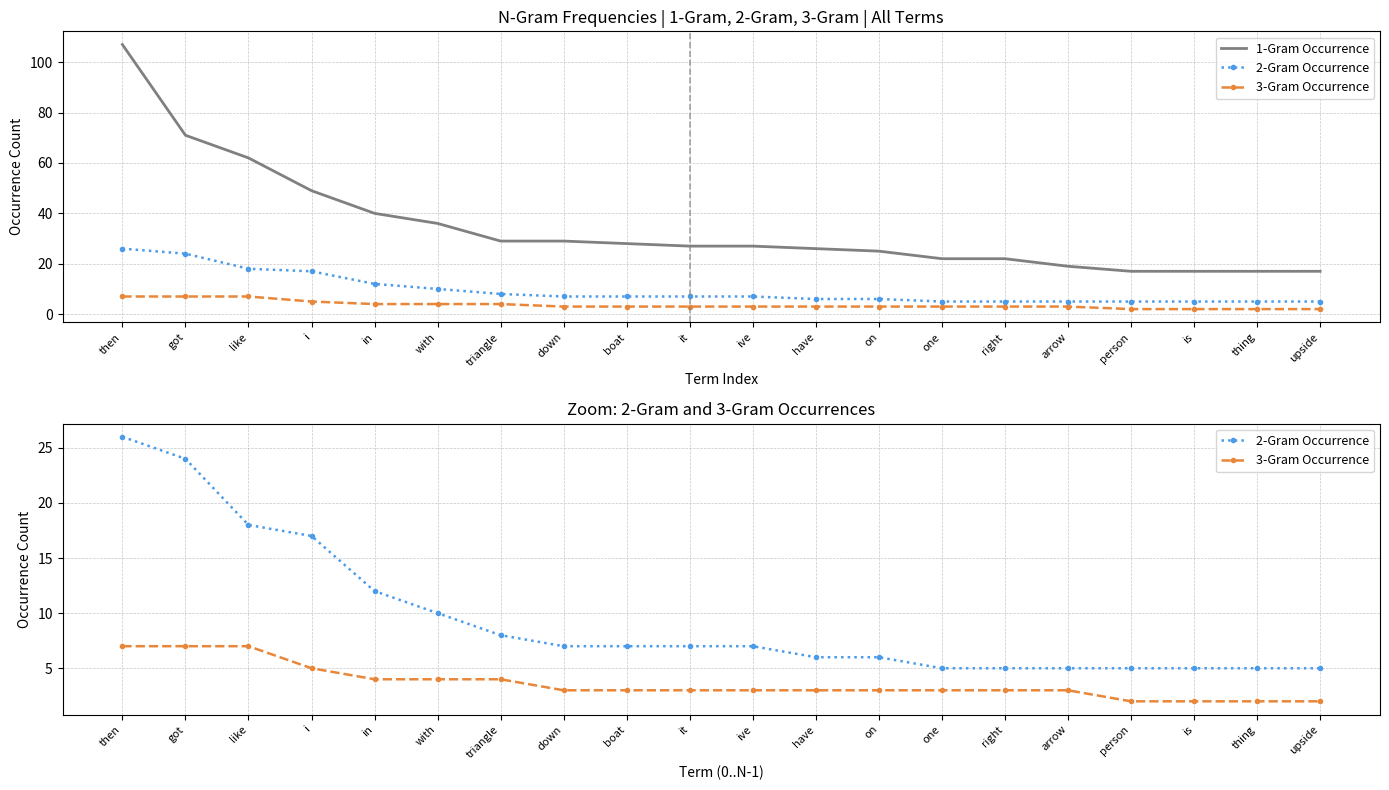

How many values in the 3-Gram Occurrence series exceed 3?

7